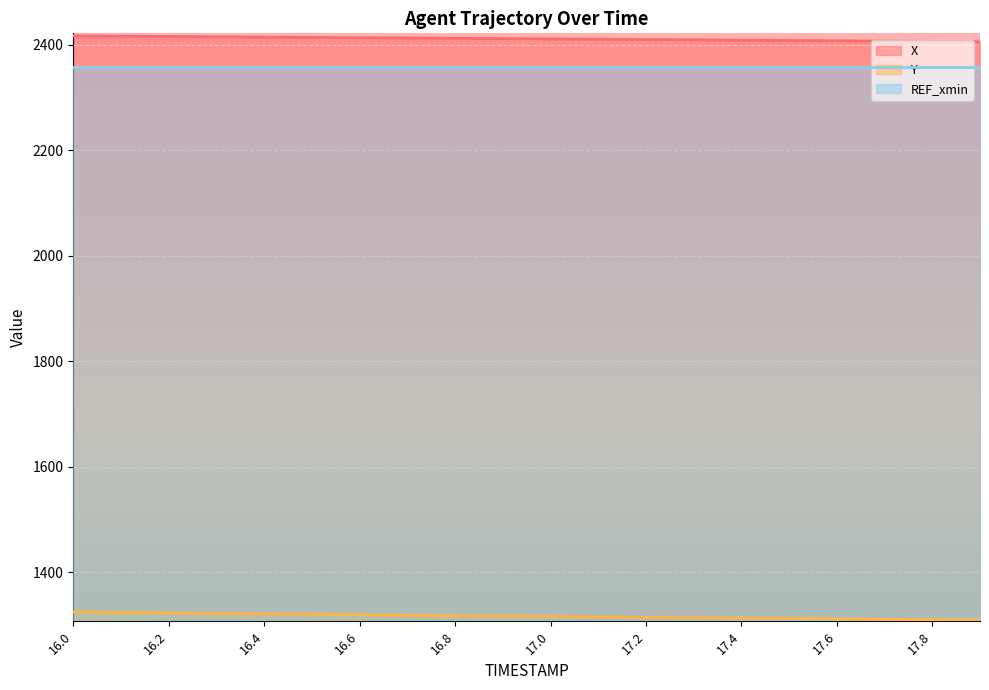

True or false: Y and X intersect in this chart.

False